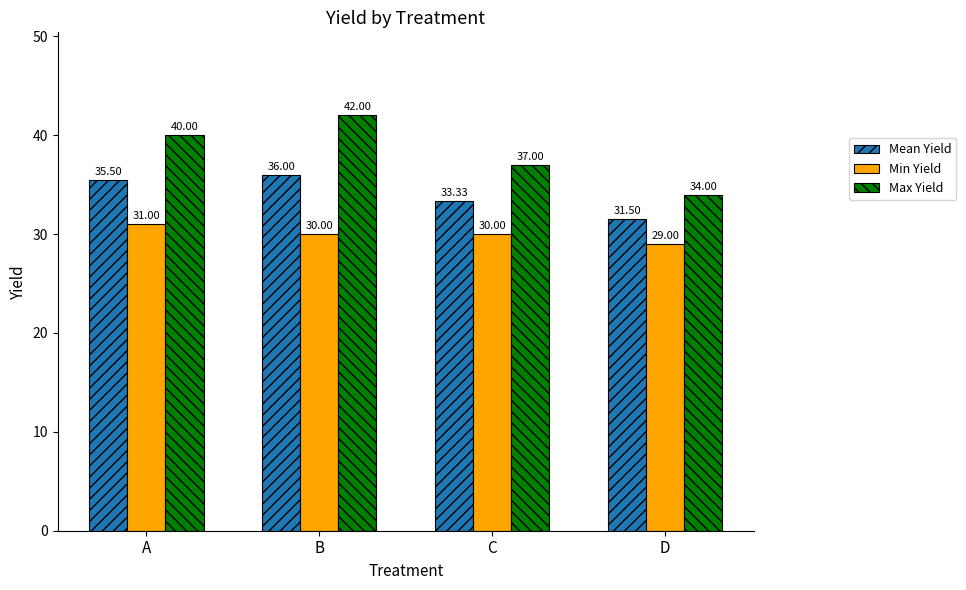

What is the sum of all Min Yield values?

120.0